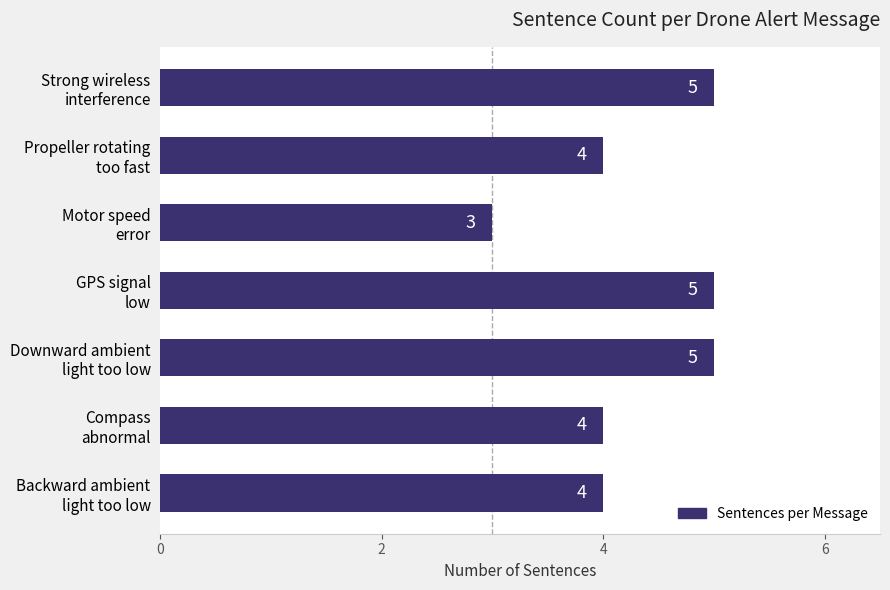

Count the values in the range 4 to 5.

6